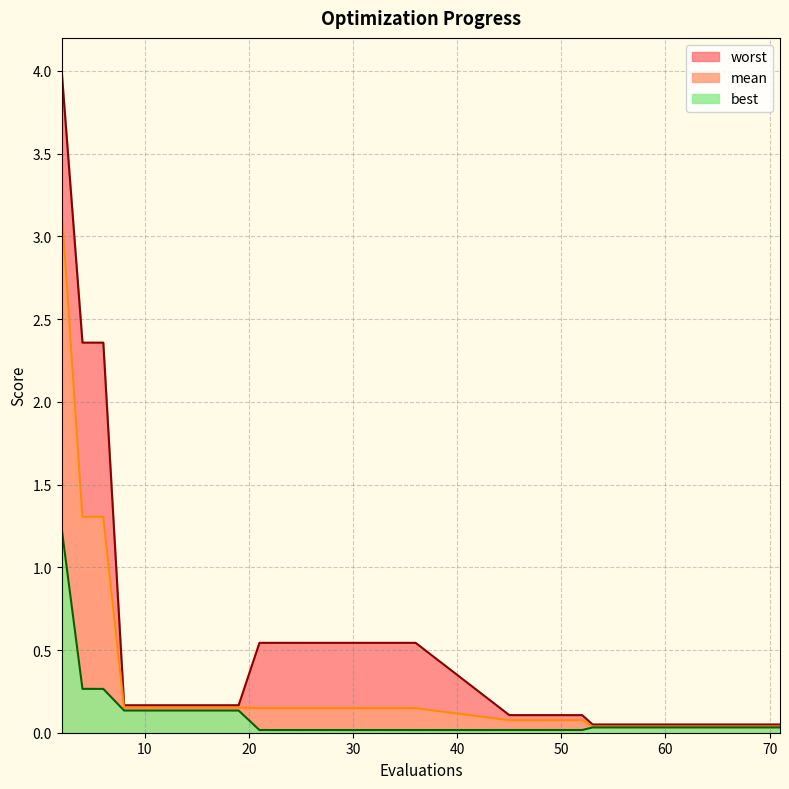

Reading right to left, extract all data points from this chart.

mean: 71=0.0	69=0.0	67=0.0	65=0.0	63=0.0	62=0.0	61=0.0	59=0.0	57=0.0	55=0.0	53=0.0	52=0.1	50=0.1	49=0.1	47=0.1	45=0.1	36=0.1	34=0.1	32=0.1	31=0.1	29=0.1	27=0.1	25=0.1	23=0.1	21=0.1	19=0.2	17=0.2	16=0.2	14=0.2	12=0.2	10=0.2	8=0.2	6=1.3	4=1.3	2=3.2
best: 71=0.0	69=0.0	67=0.0	65=0.0	63=0.0	62=0.0	61=0.0	59=0.0	57=0.0	55=0.0	53=0.0	52=0.0	50=0.0	49=0.0	47=0.0	45=0.0	36=0.0	34=0.0	32=0.0	31=0.0	29=0.0	27=0.0	25=0.0	23=0.0	21=0.0	19=0.1	17=0.1	16=0.1	14=0.1	12=0.1	10=0.1	8=0.1	6=0.3	4=0.3	2=1.2
worst: 71=0.0	69=0.0	67=0.0	65=0.0	63=0.0	62=0.0	61=0.0	59=0.0	57=0.0	55=0.0	53=0.0	52=0.1	50=0.1	49=0.1	47=0.1	45=0.1	36=0.5	34=0.5	32=0.5	31=0.5	29=0.5	27=0.5	25=0.5	23=0.5	21=0.5	19=0.2	17=0.2	16=0.2	14=0.2	12=0.2	10=0.2	8=0.2	6=2.4	4=2.4	2=4.0